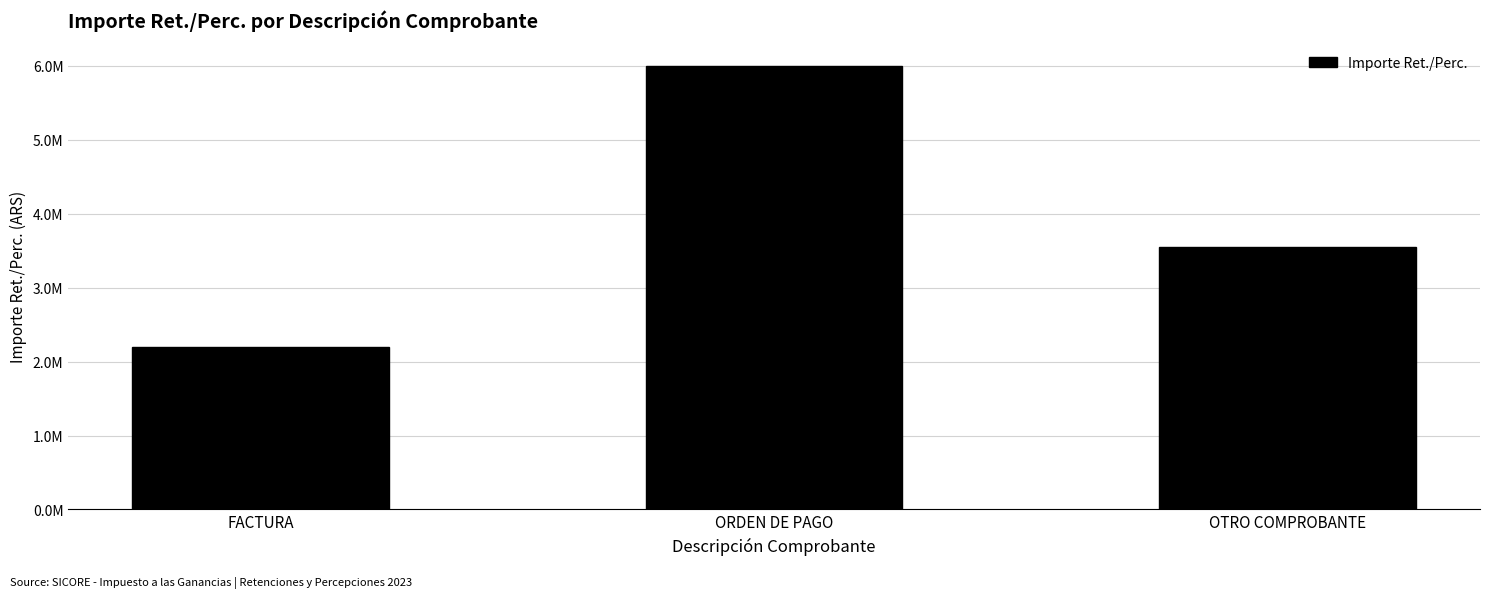

Reading left to right, list all the values displayed in this chart.

2202103.5	6005316.5	3553347.0